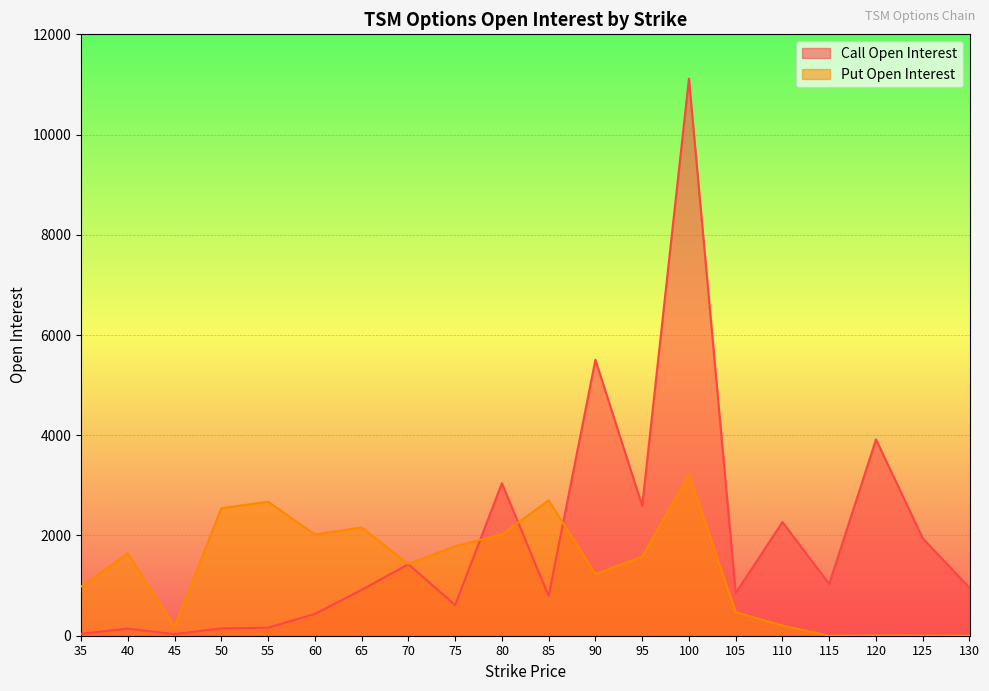

What are all the series names shown in the legend?

Call Open Interest, Put Open Interest